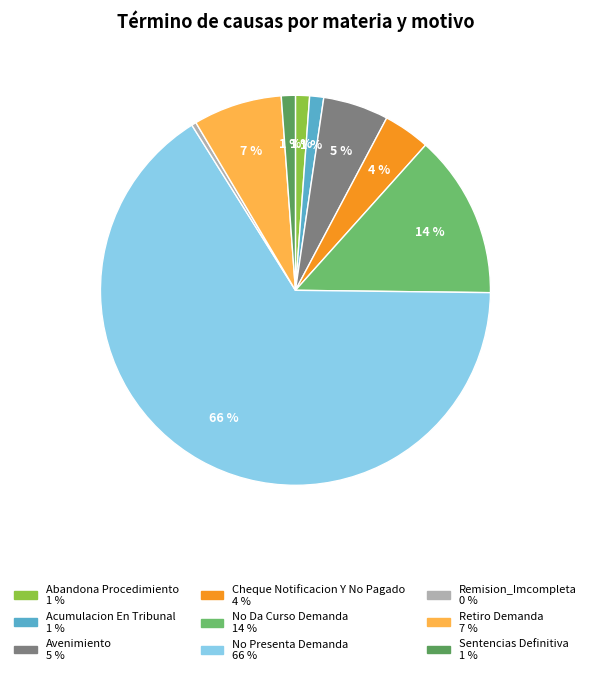

The Abandona Procedimiento slice represents 1% of the pie. True or false?

True